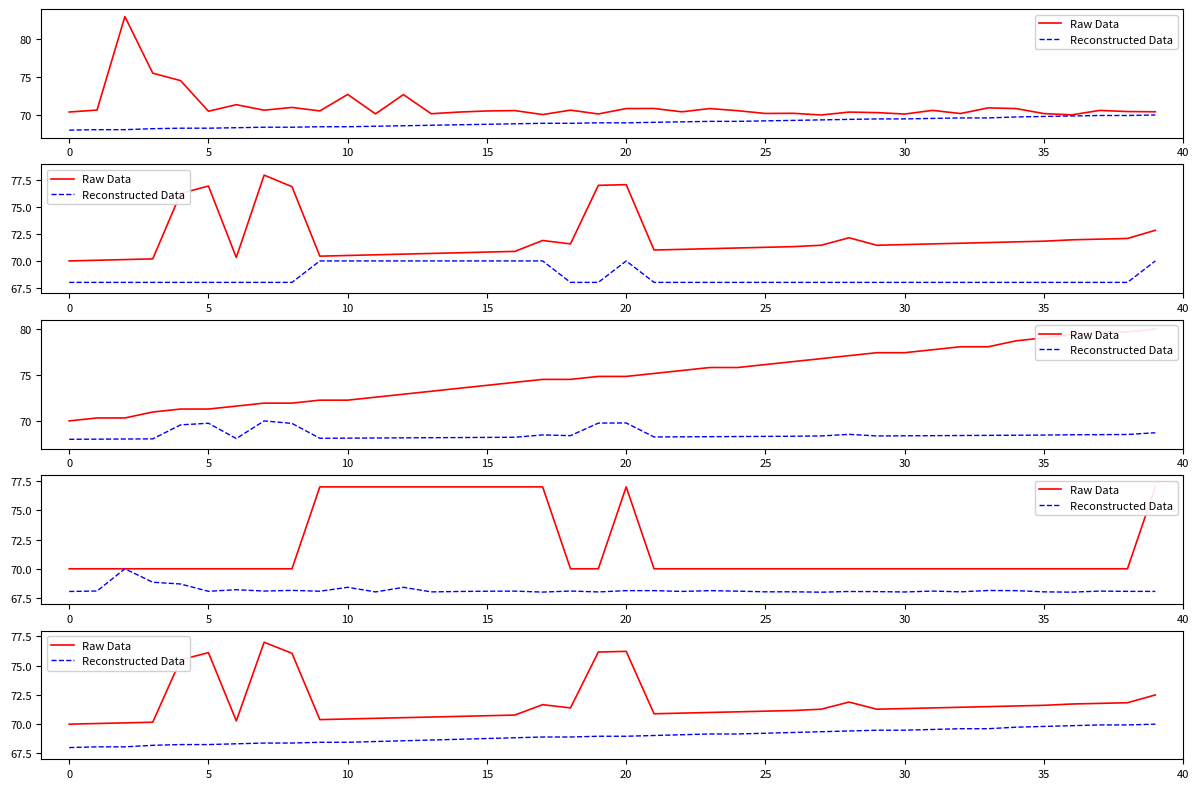

What value does the Reconstructed Data series have at 10?

68.5